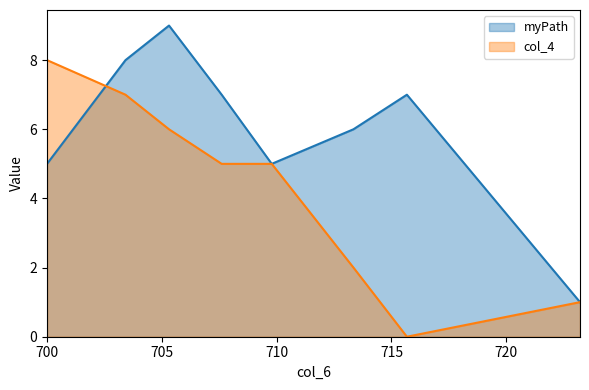

Reading left to right, what are all the values shown in this chart?

myPath: 5	8	9	7	5	6	7	1
col_4: 8	7	6	5	5	2	0	1